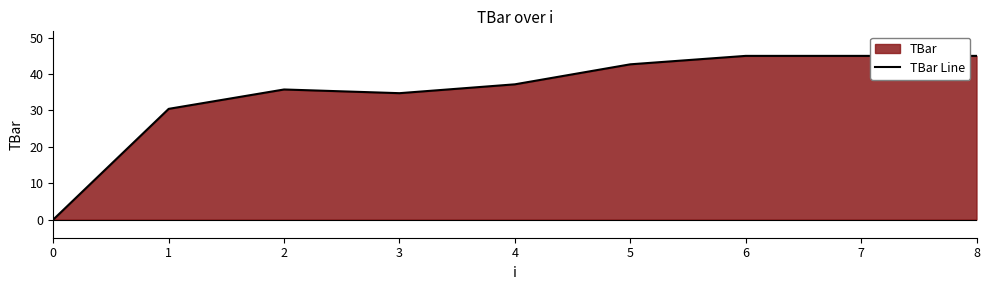

What is the approximate value at 1?

30.4